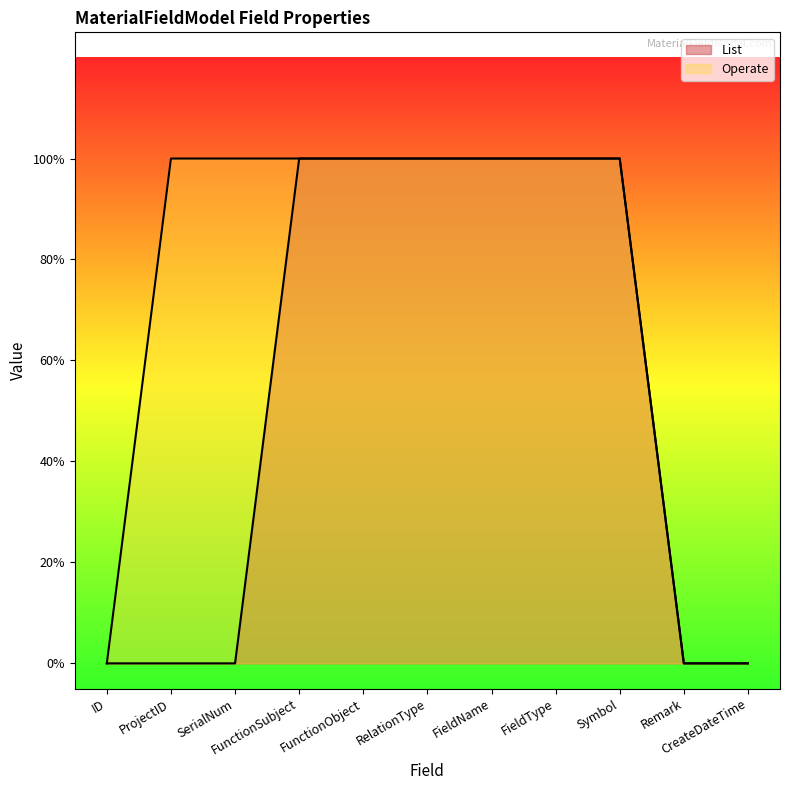

The value of Operate at SerialNum is 0. True or false?

False